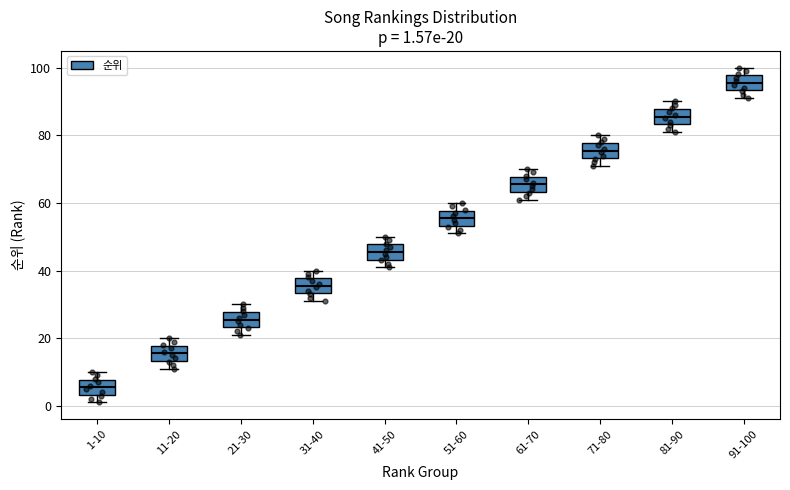

Which box's median line is the lowest?

1-10